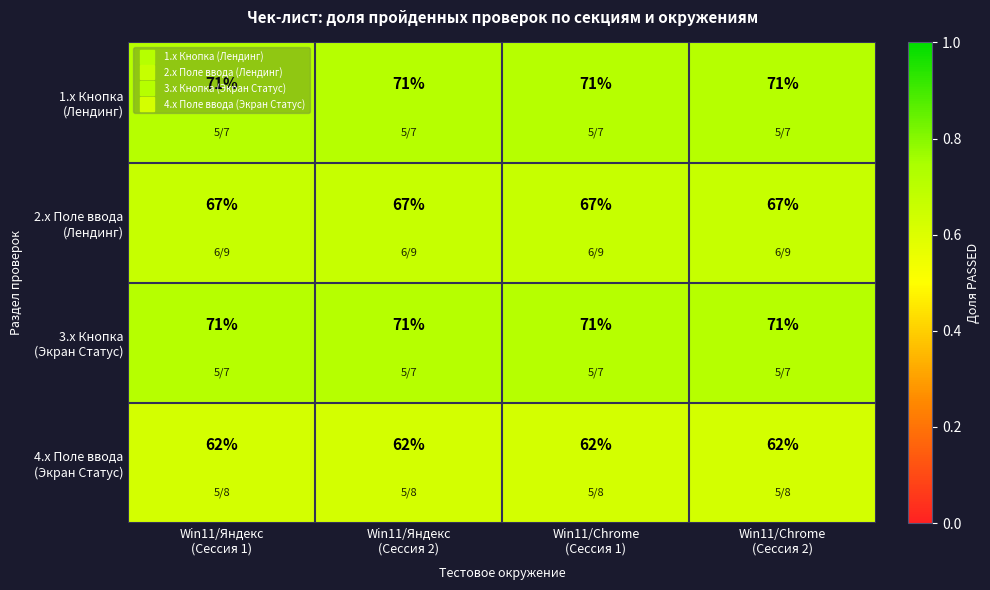

Which series has the largest total across all categories?

1.x Кнопка (Лендинг)